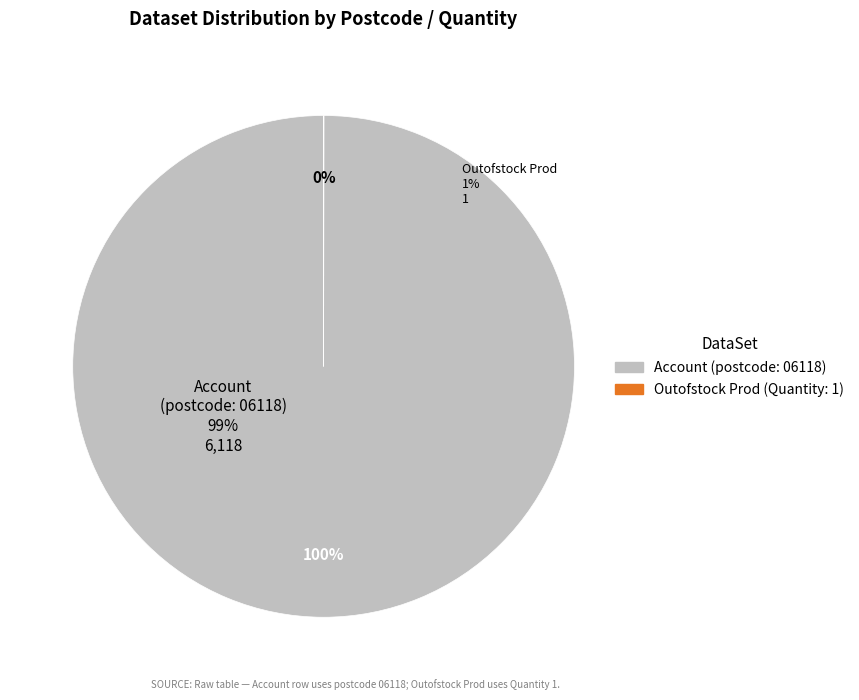

Which slice represents more than half of the pie?

Account